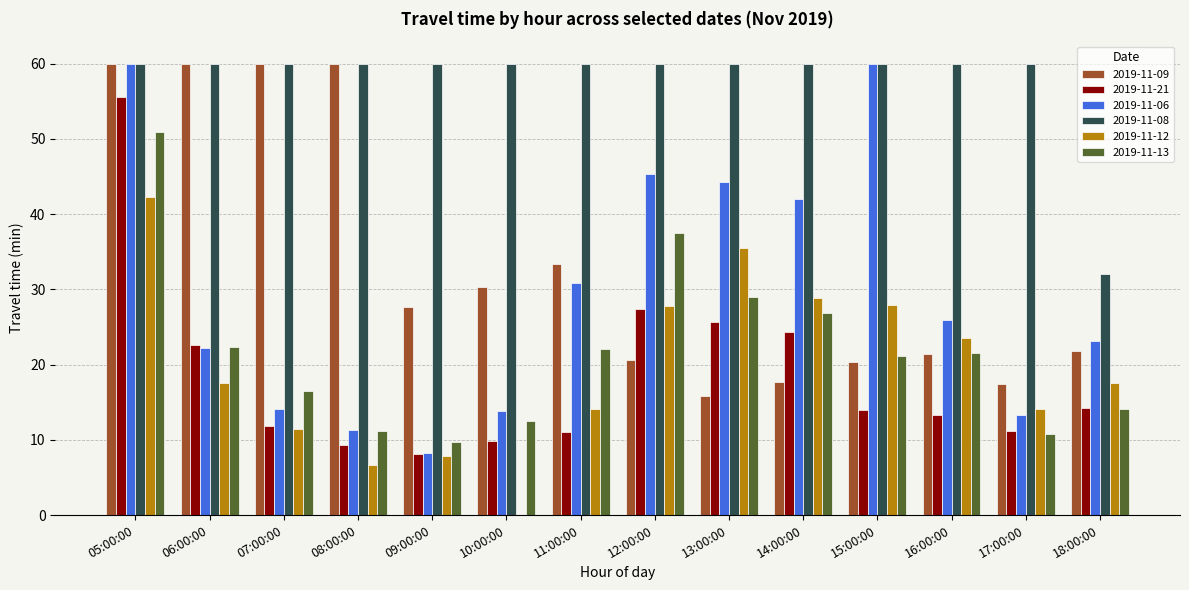

The value of 2019-11-13 at 16:00:00 is 21.5. True or false?

True